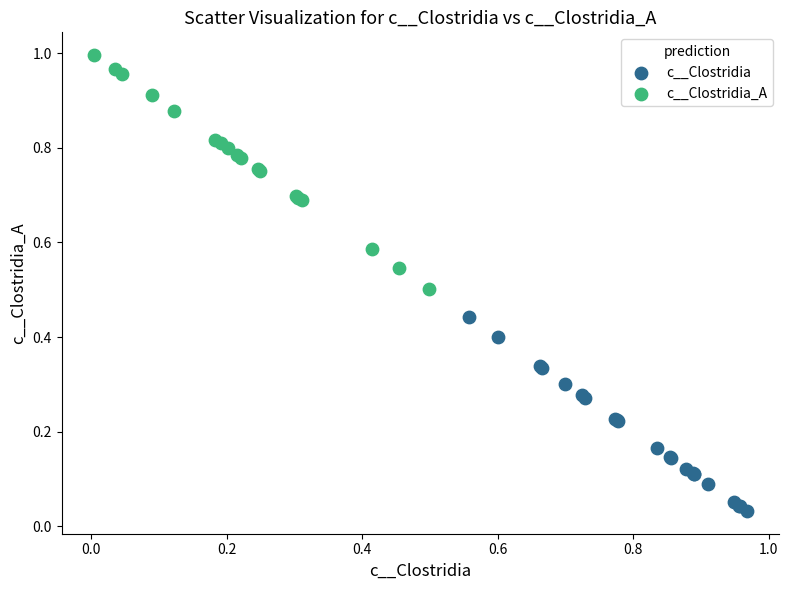

Which series has the largest Y range (max minus min)?

c__Clostridia_A